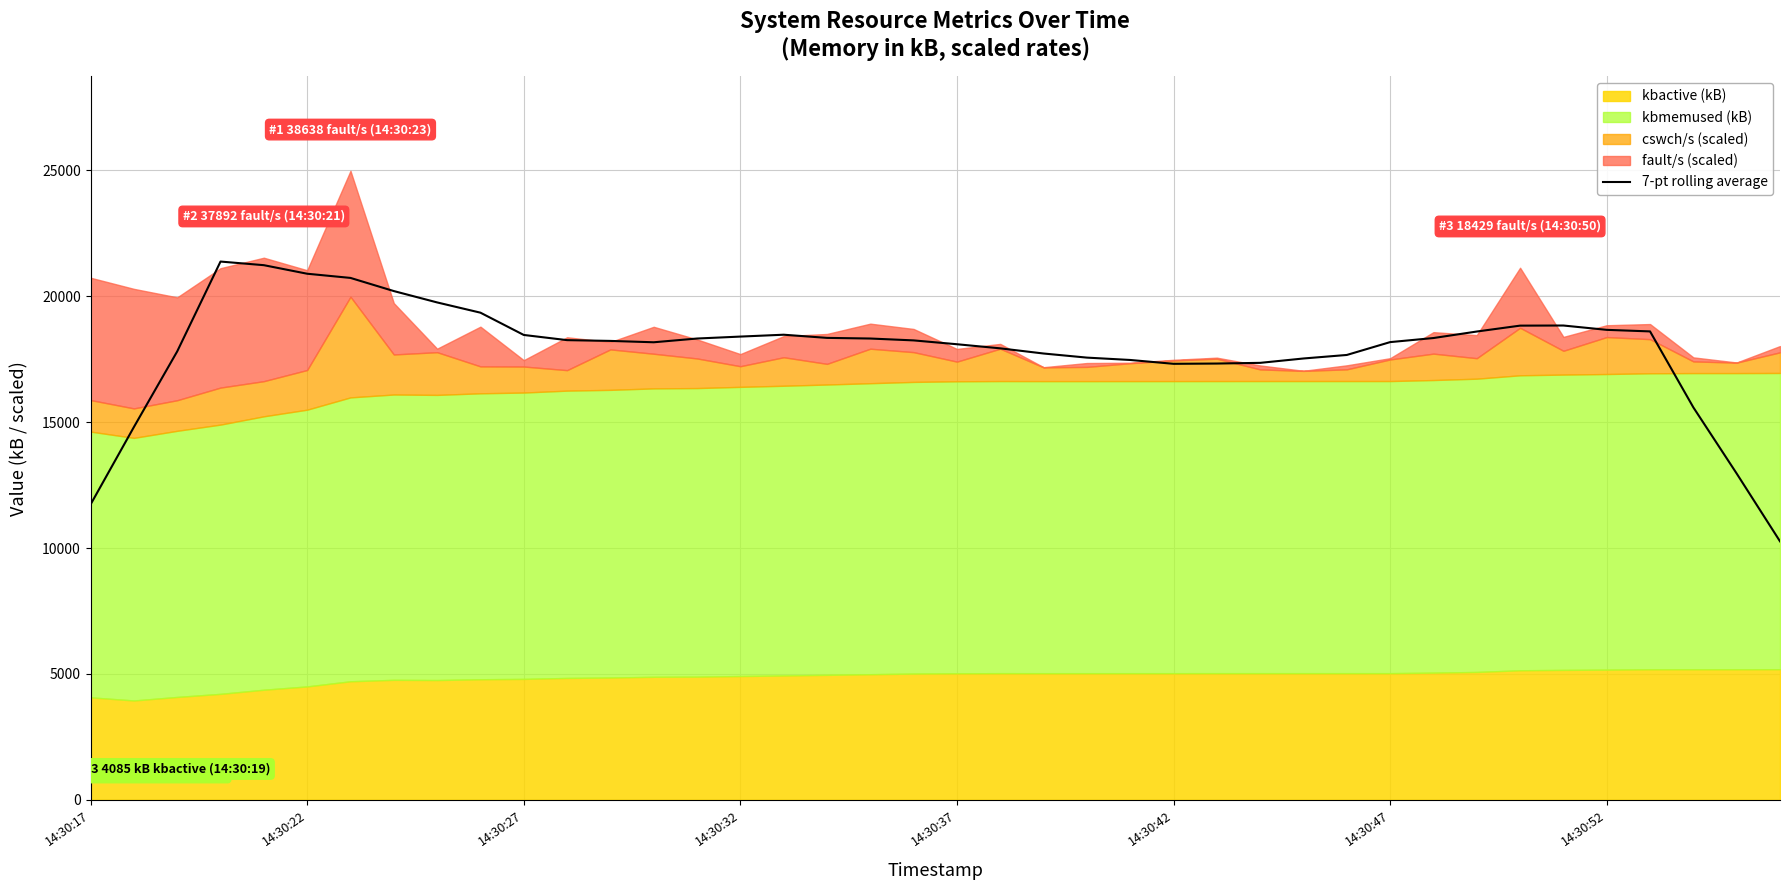

How many lines are shown in the chart?

1